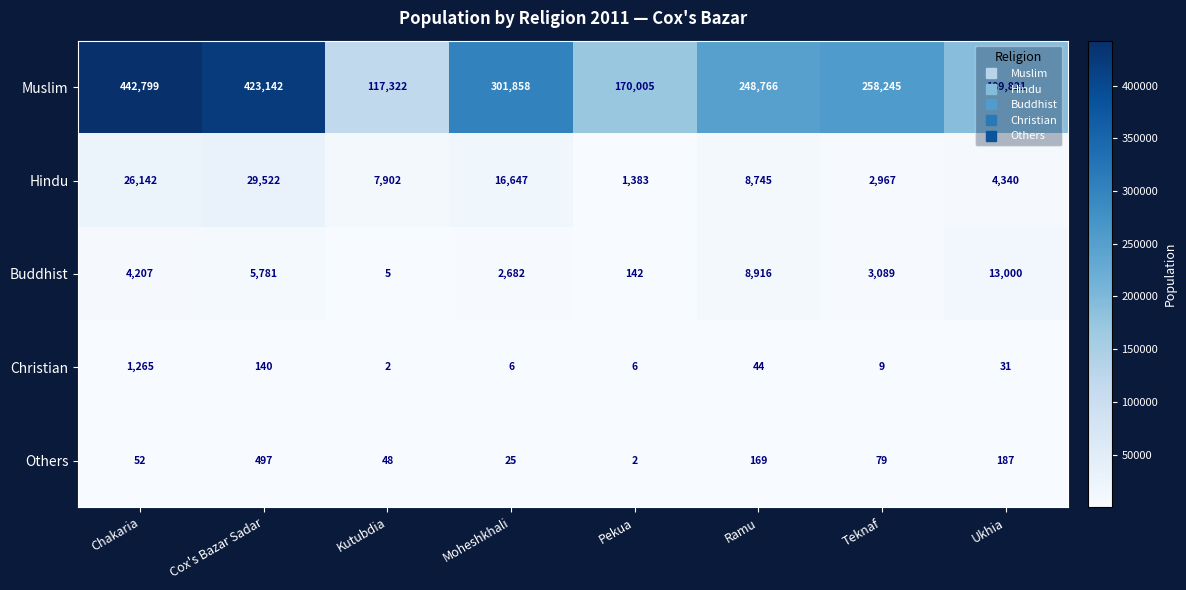

What is the total value across all series at Ukhia?

207379